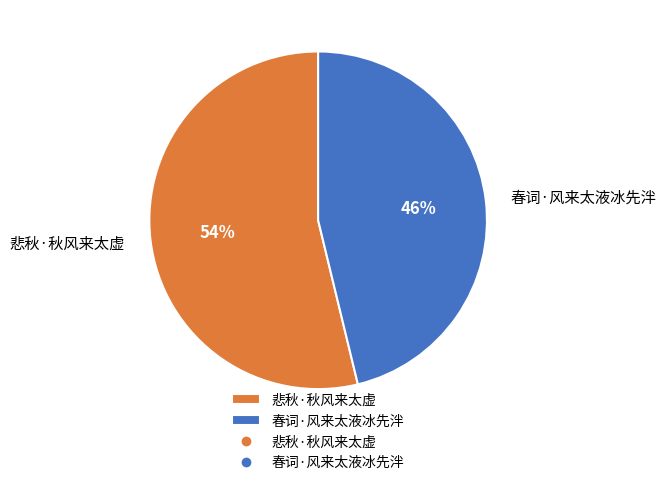

The 悲秋·秋风来太虚 slice represents 49% of the pie. True or false?

False